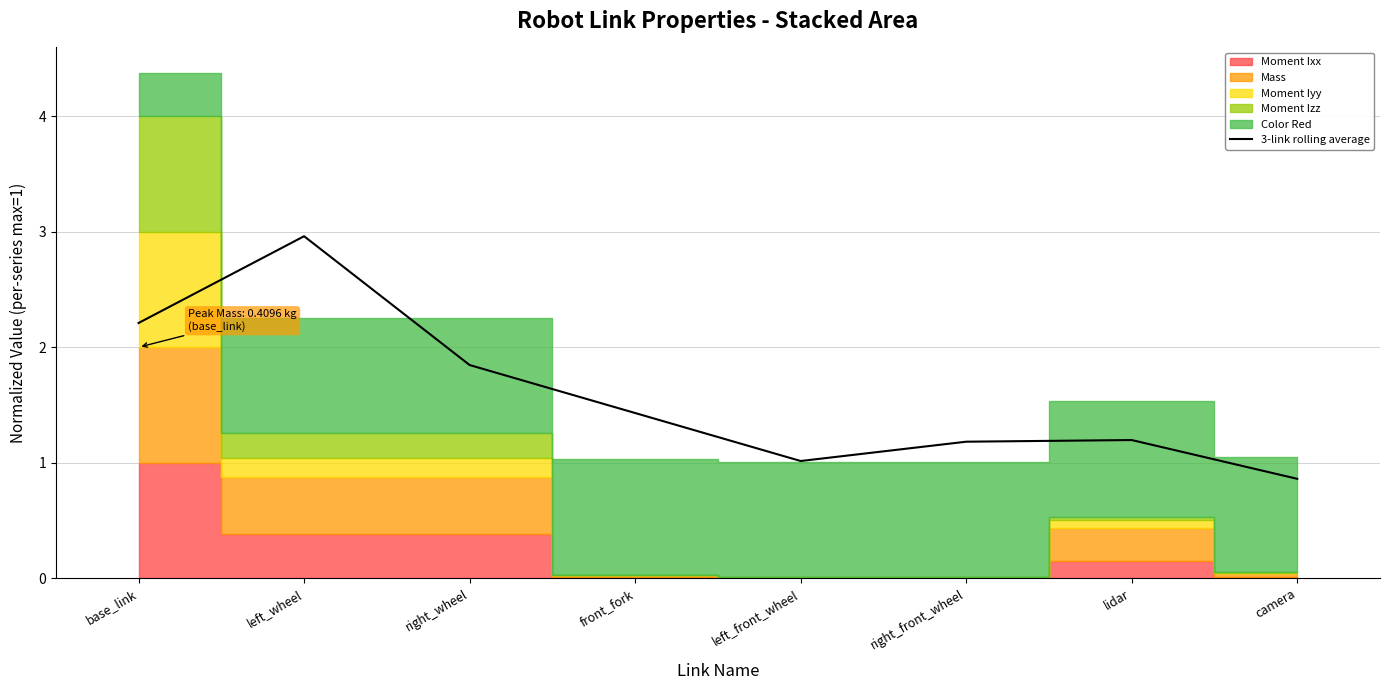

True or false: there are more than 2 points higher than both neighbors.

False